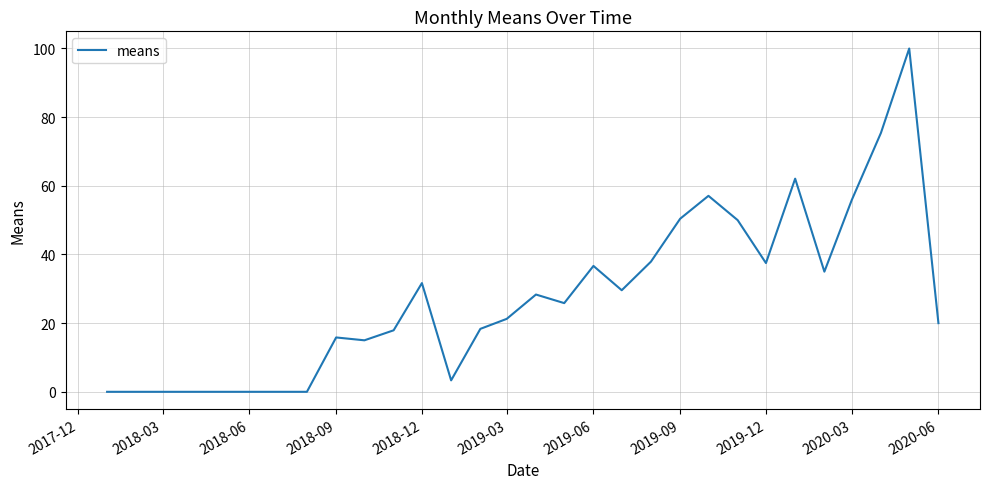

What is the maximum value shown in the chart?

100.0